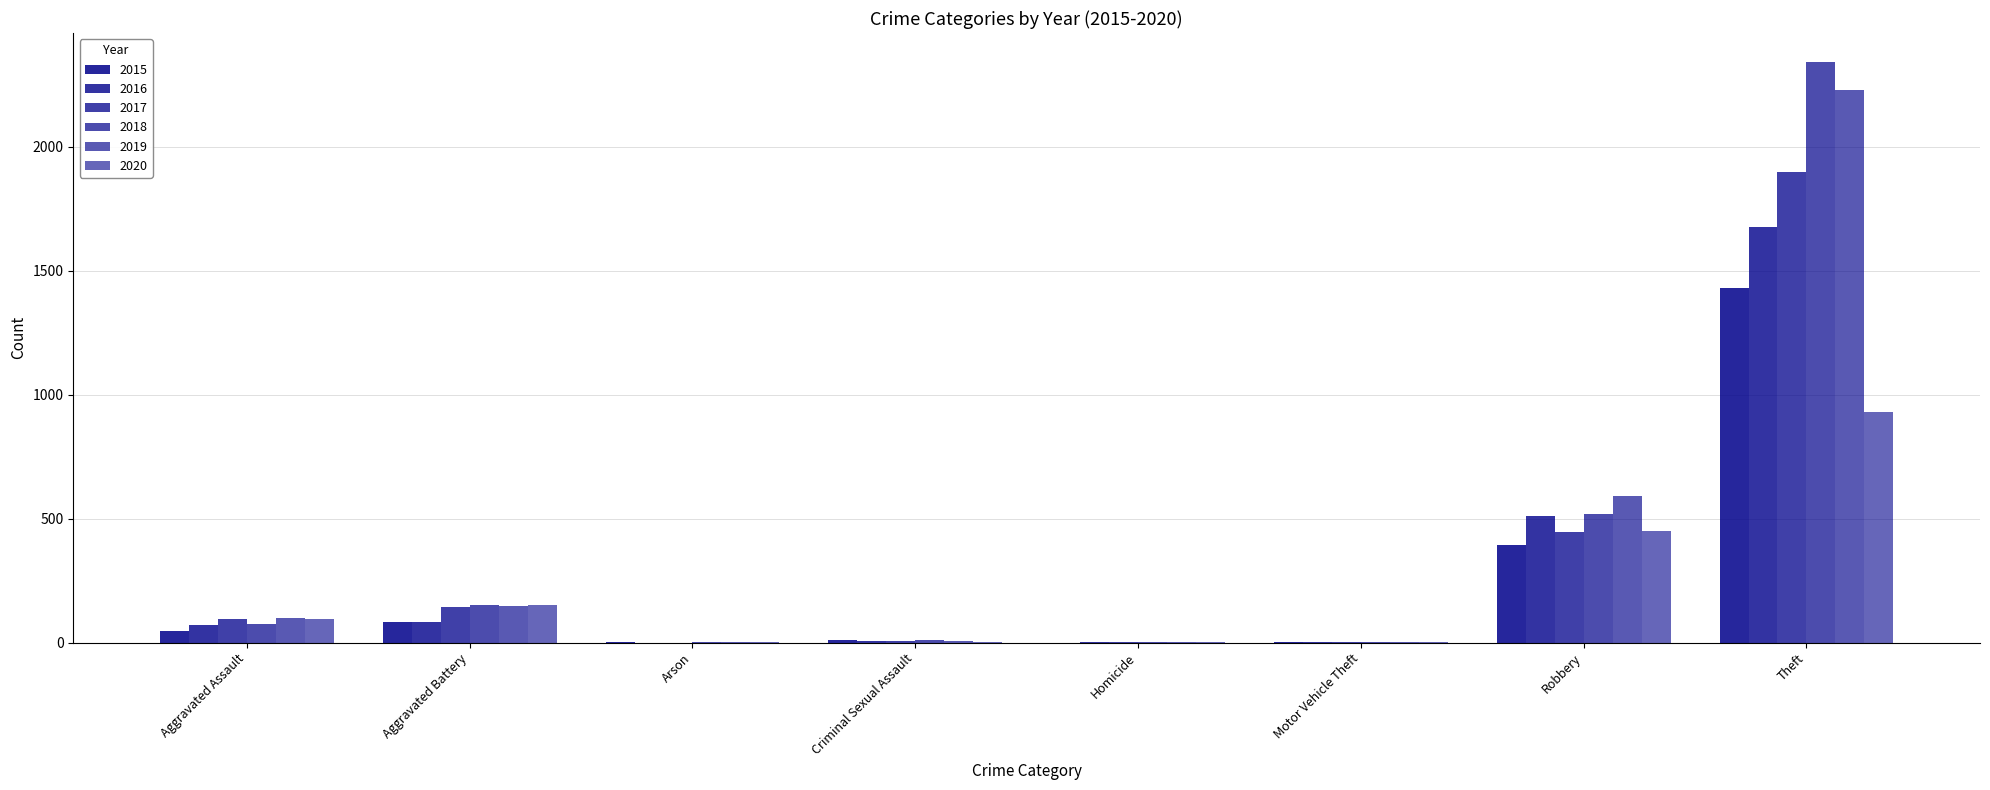

What is the difference between the maximum and minimum values in the 2015 series?

1429